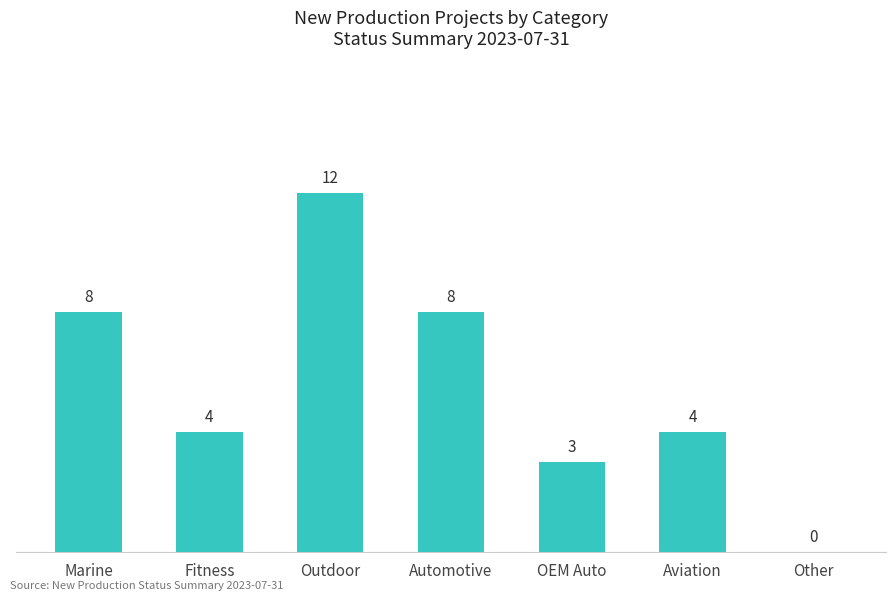

How many data points does each series have?

7